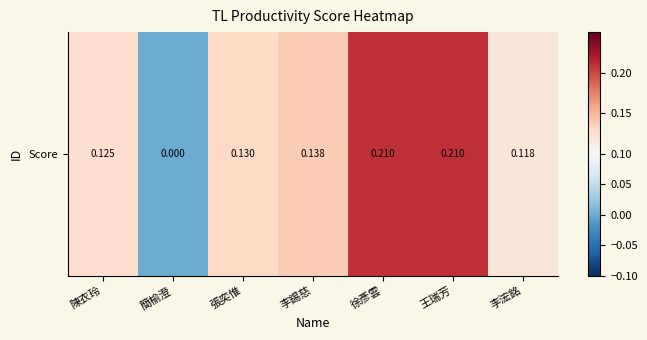

Rank the categories by value from lowest to highest.

簡榆澄, 李浤銘, 陳衣玲, 張奕惟, 李錫慈, 徐彥雲, 王瑞芳